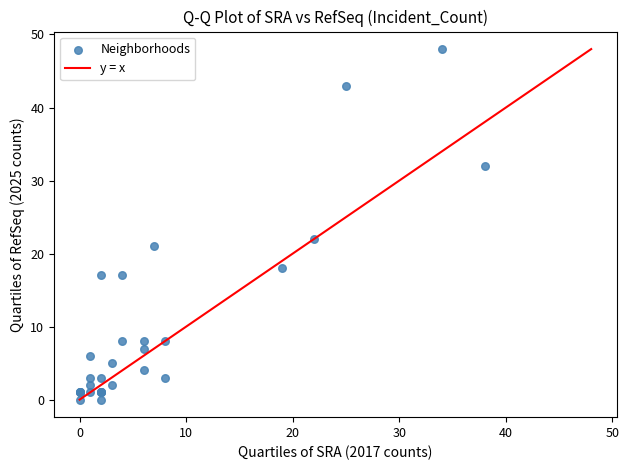

What Y value in the scatter plot is closest to 24?

22